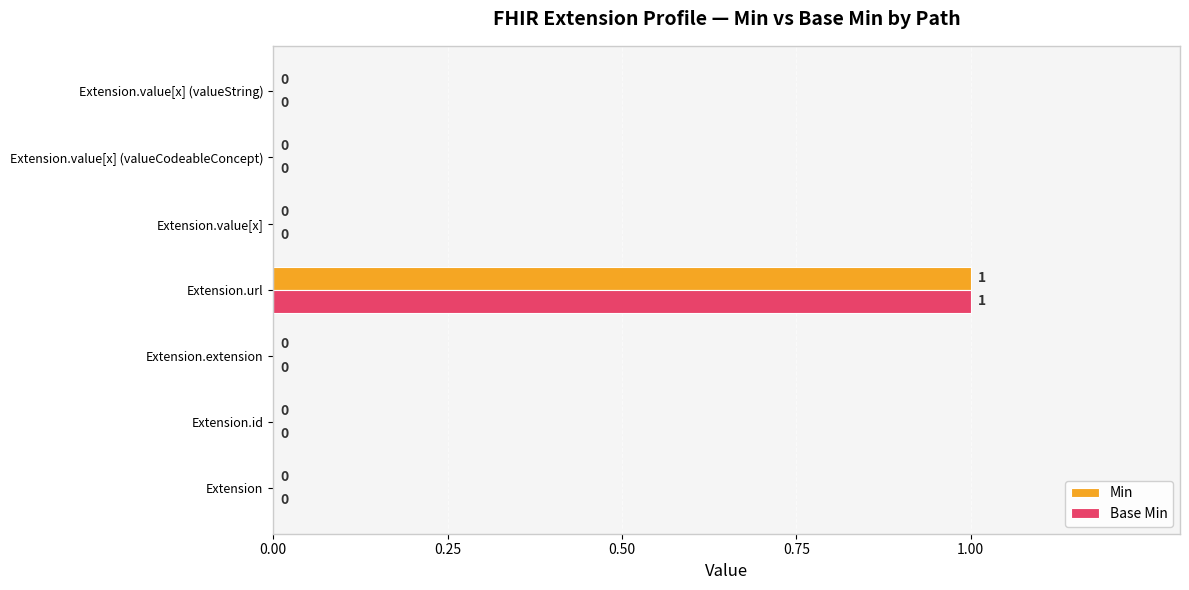

At which category does the chart reach its peak across all series?

Extension.url